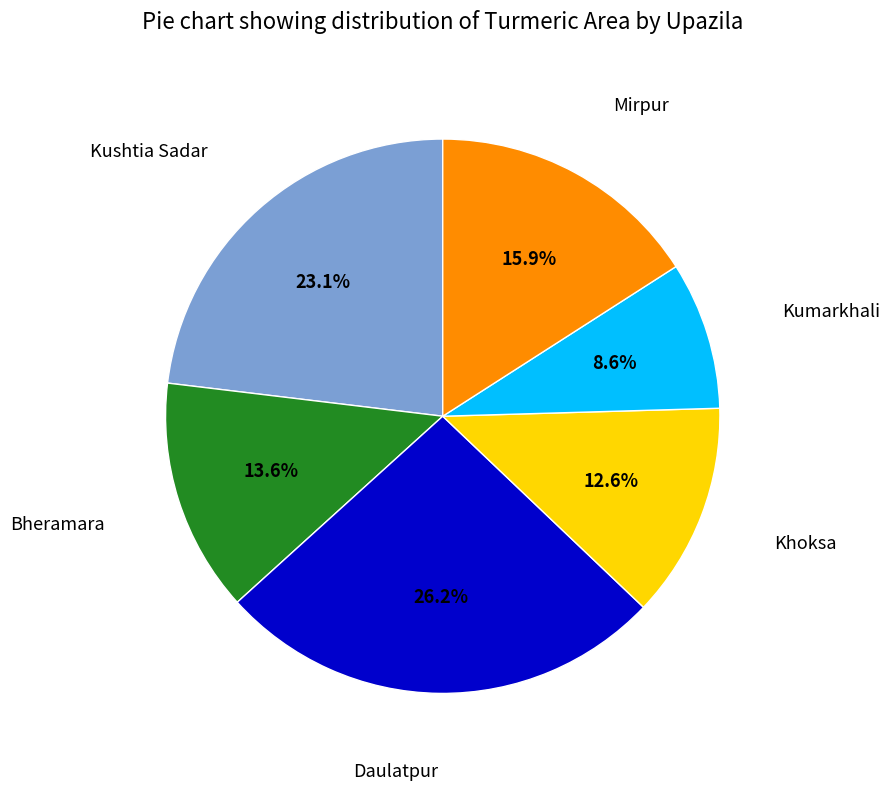

To the nearest percent, what is the difference between the largest and smallest slice percentages?

18%